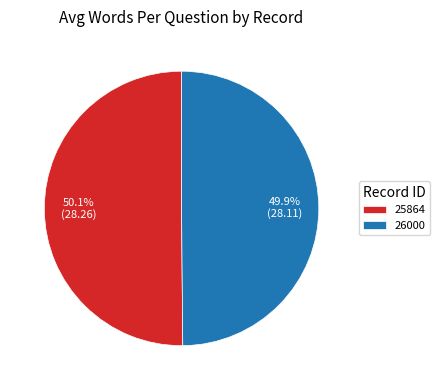

Does any single category account for the majority?

Yes